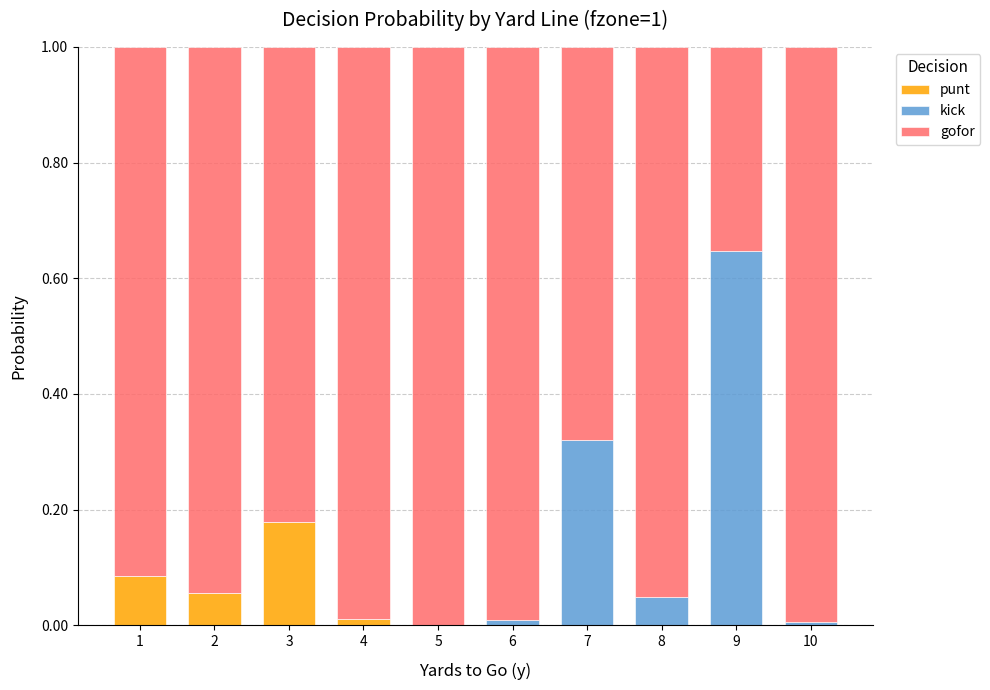

At which label does punt reach its peak?

3